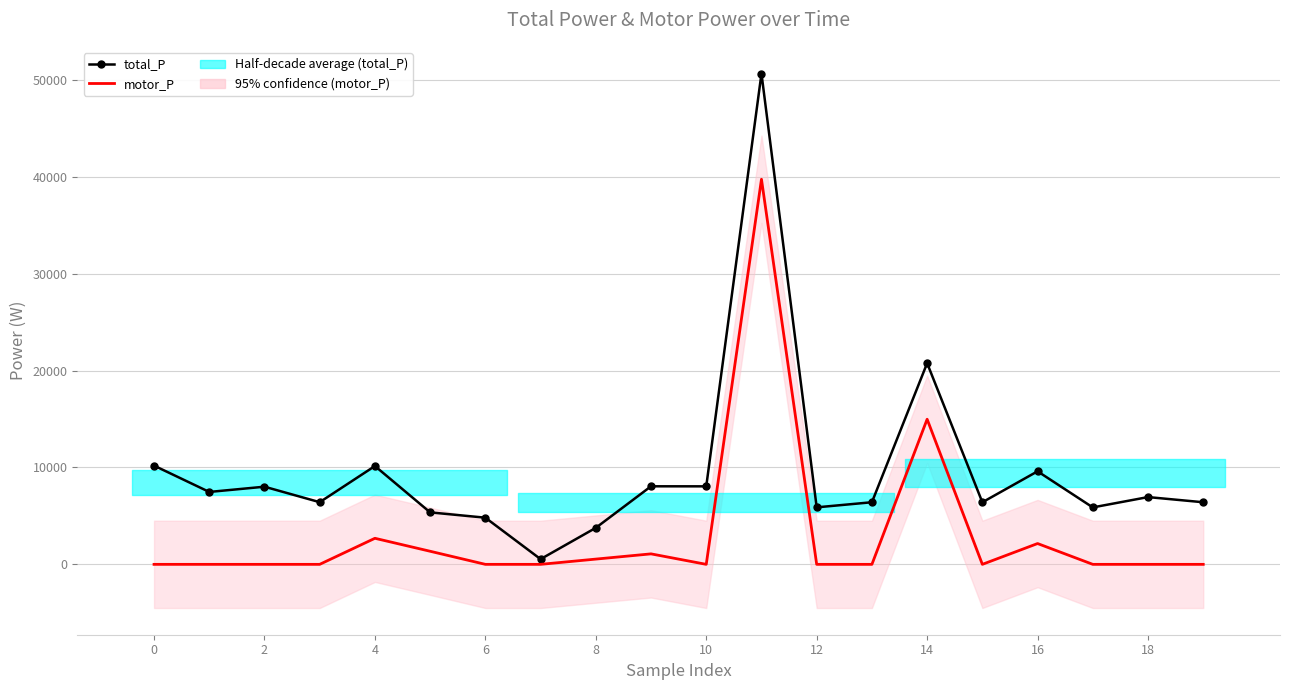

What is the label of the 6th point from the right?

14